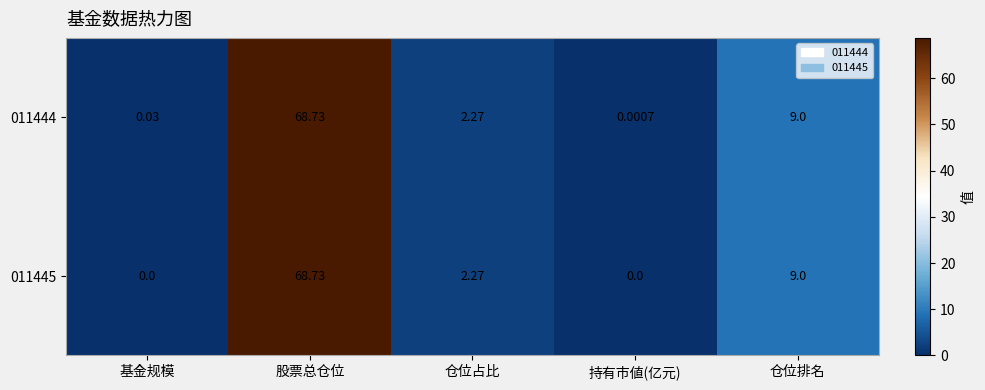

Rank the categories by 011444 value from lowest to highest.

持有市値(亿元), 基金规模, 仓位占比, 仓位排名, 股票总仓位